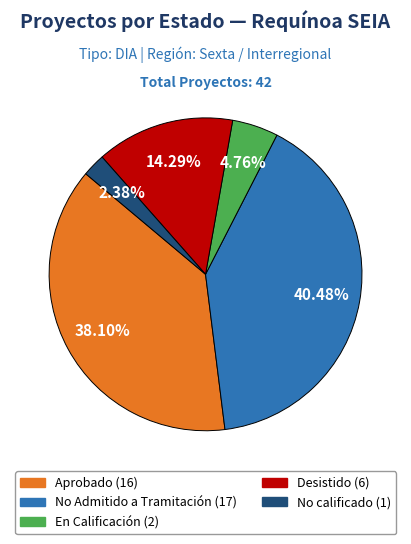

Is it true that Desistido is 23% of the pie?

False